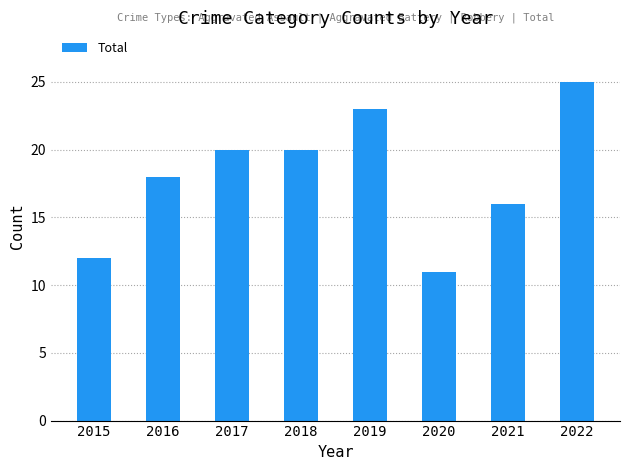

How many values are below 20?

4